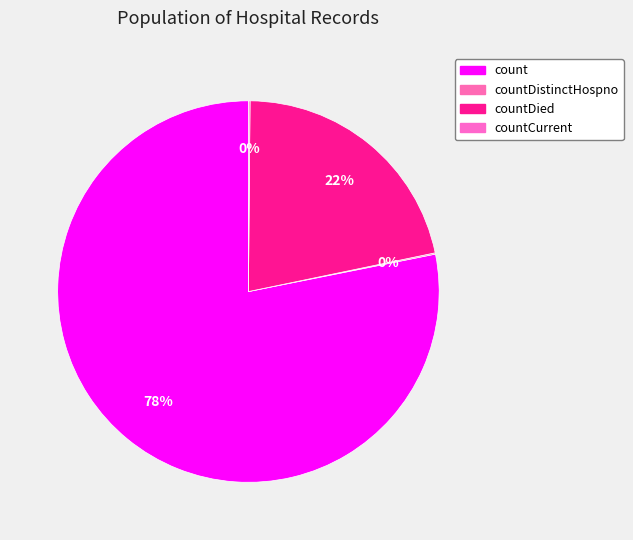

To the nearest percent, what is the average slice percentage?

25%